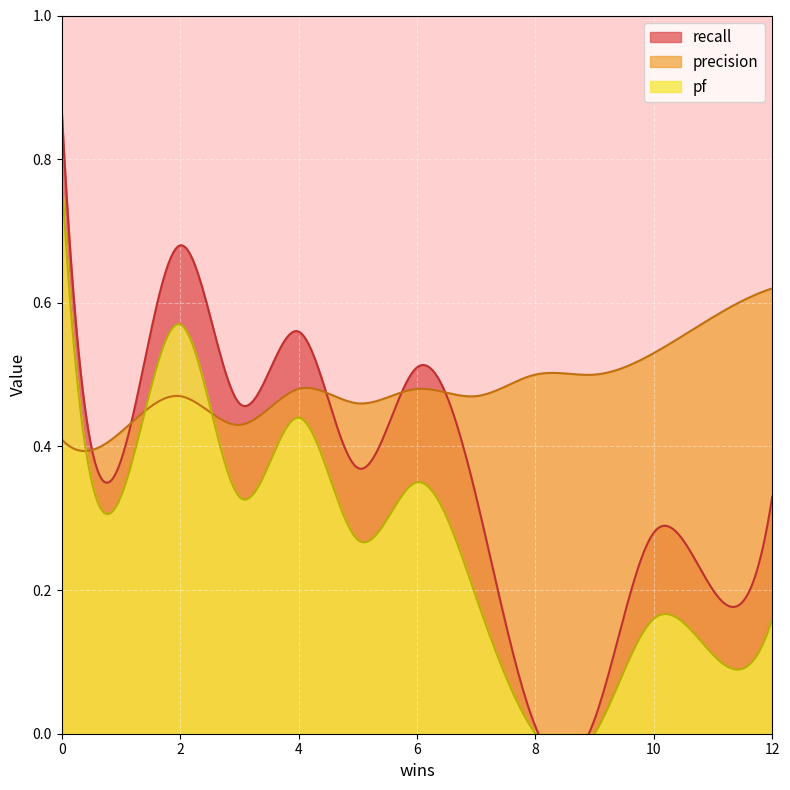

True or false: precision has a value of 0.8 at 3.

False